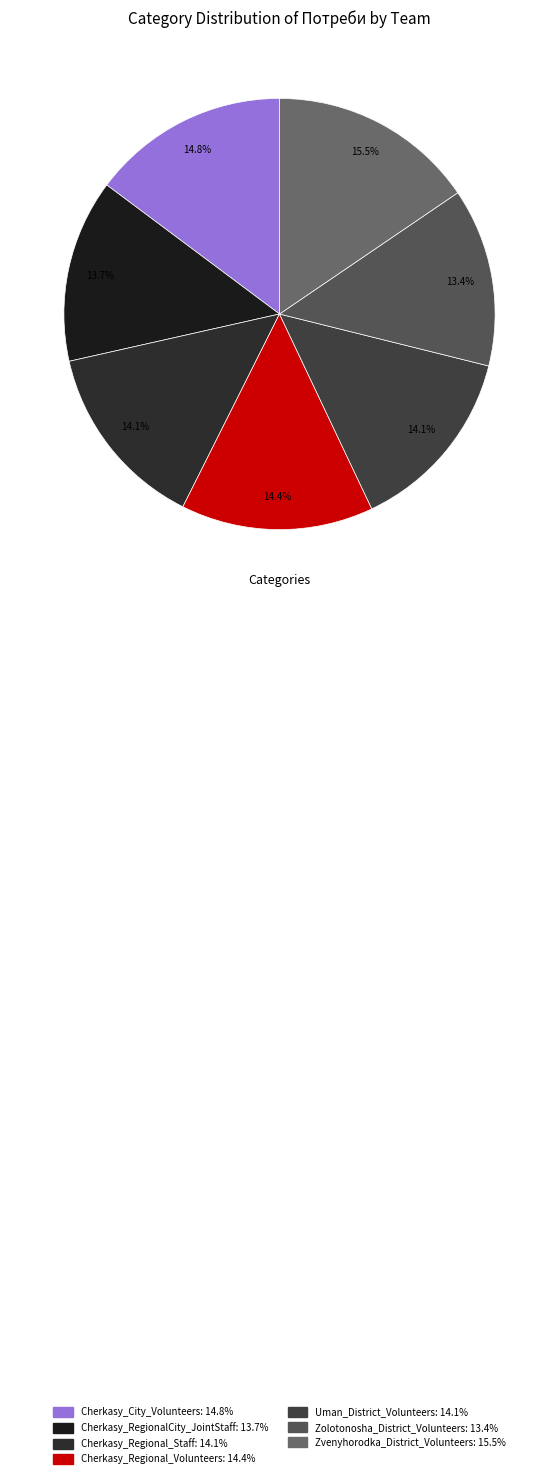

How many slices are in this pie chart?

7